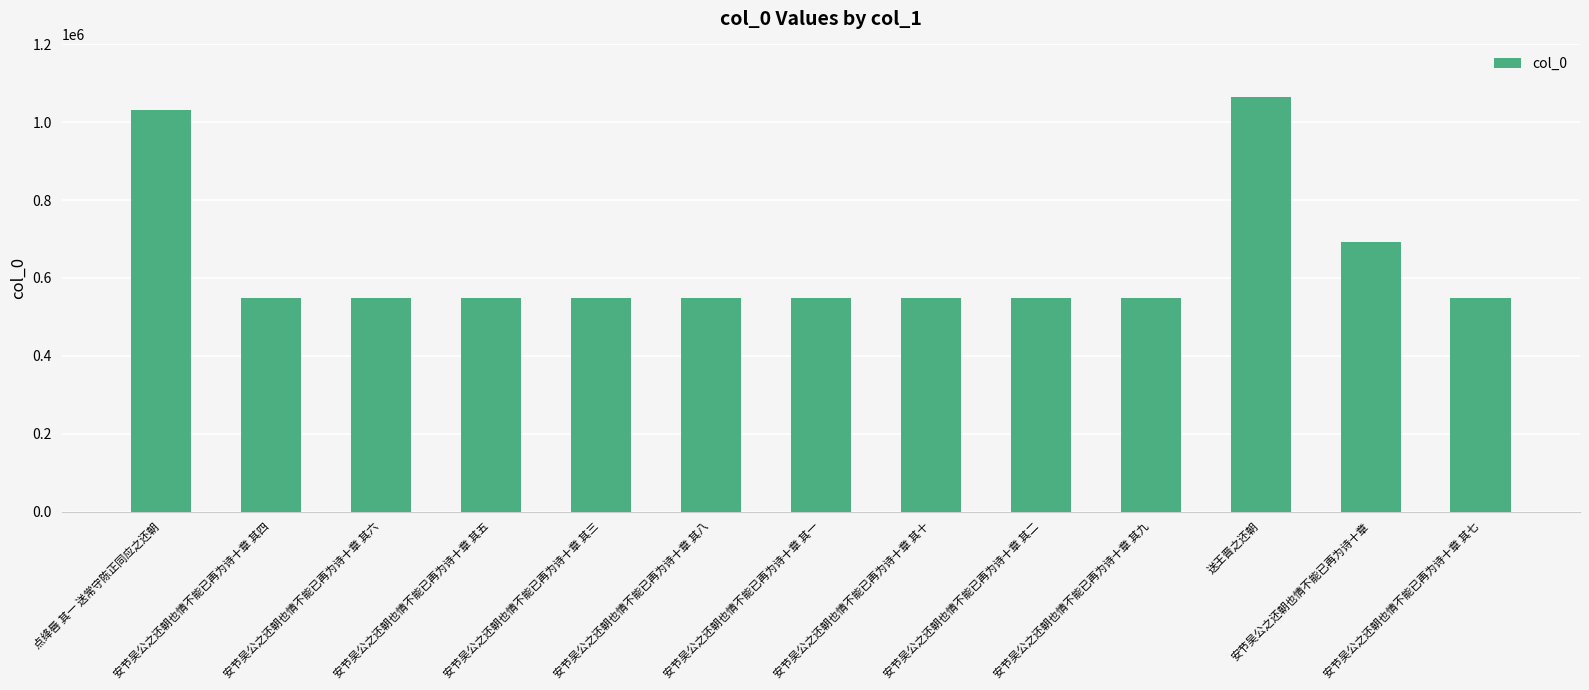

What is the sum of the values at 安节吴公之还朝也情不能已再为诗十章 其四 and 安节吴公之还朝也情不能已再为诗十章 其一?

1099241